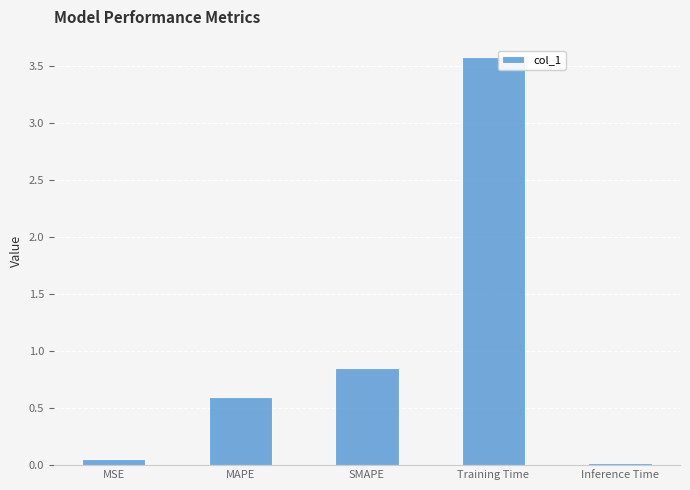

Which category has the lowest value across all series?

Inference Time